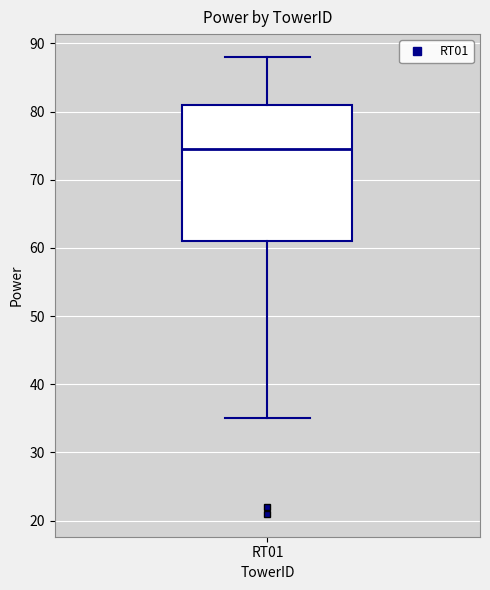

Read this box plot against the y-axis: the position of the median line, the range covered by the box, and the ends of both whiskers. The values are not printed on the chart, so give them approximately, as read against the axis.

median 75, box 61 to 81, whiskers 35 to 88